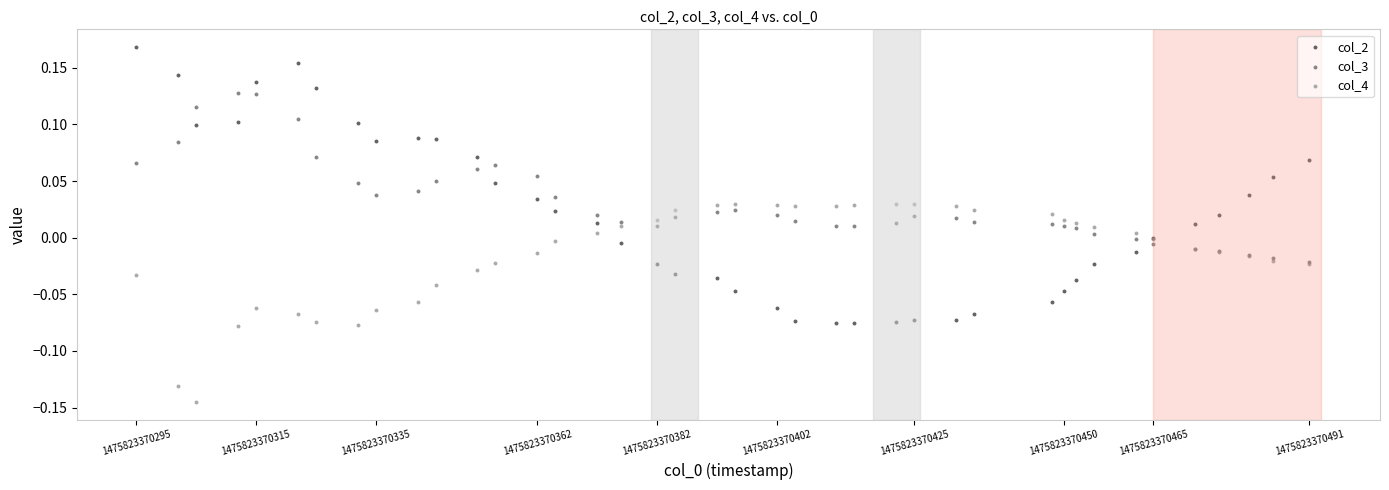

What are all the series names shown in the legend?

col_2, col_3, col_4